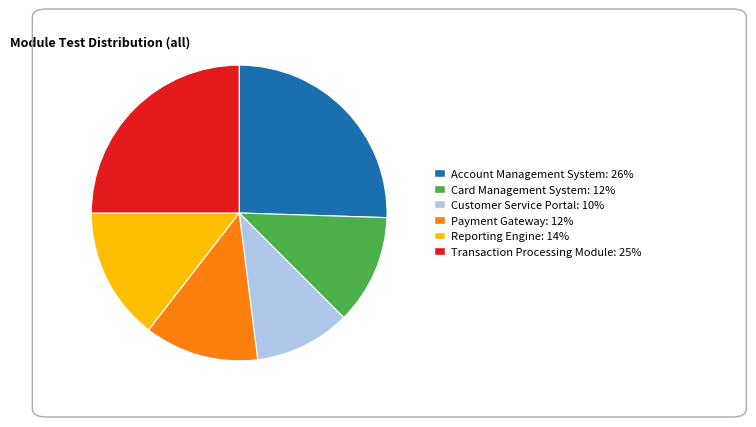

Does any single category account for the majority?

No